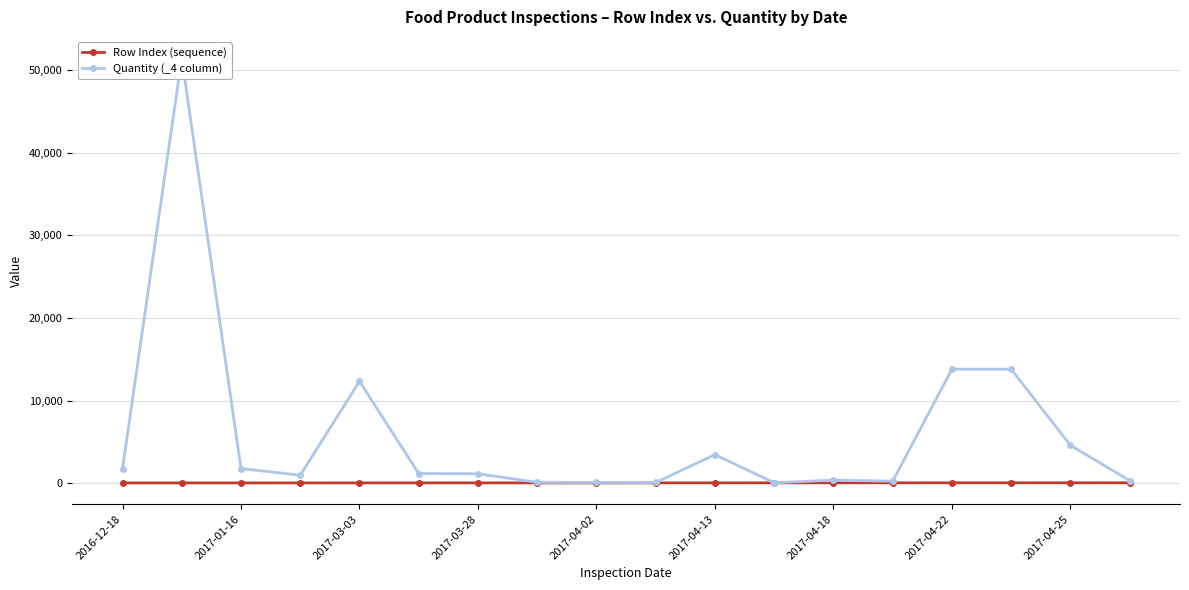

Which category has the lowest value across all series?

2016-12-18